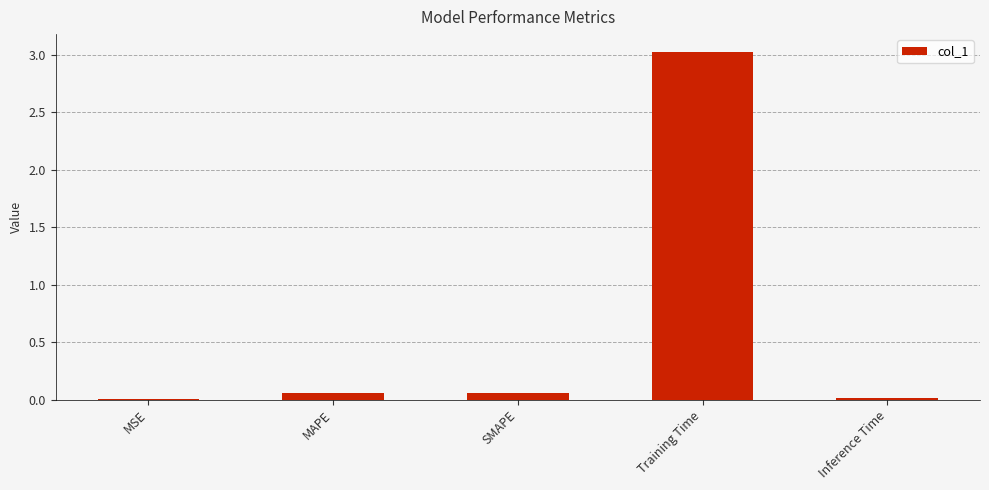

Between SMAPE and Training Time, which is larger?

Training Time